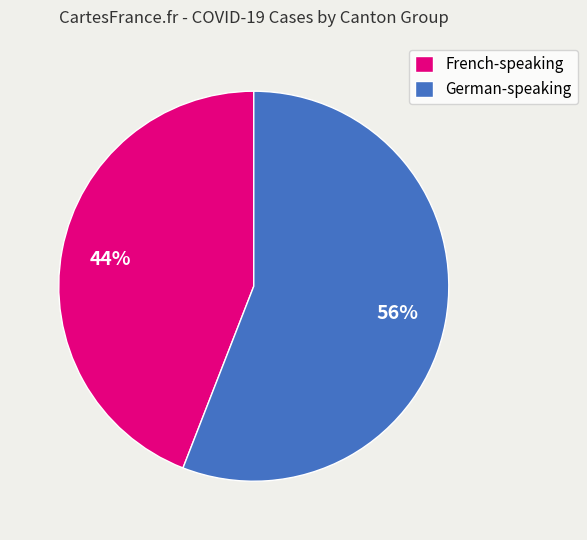

How many segments does this pie chart have?

2